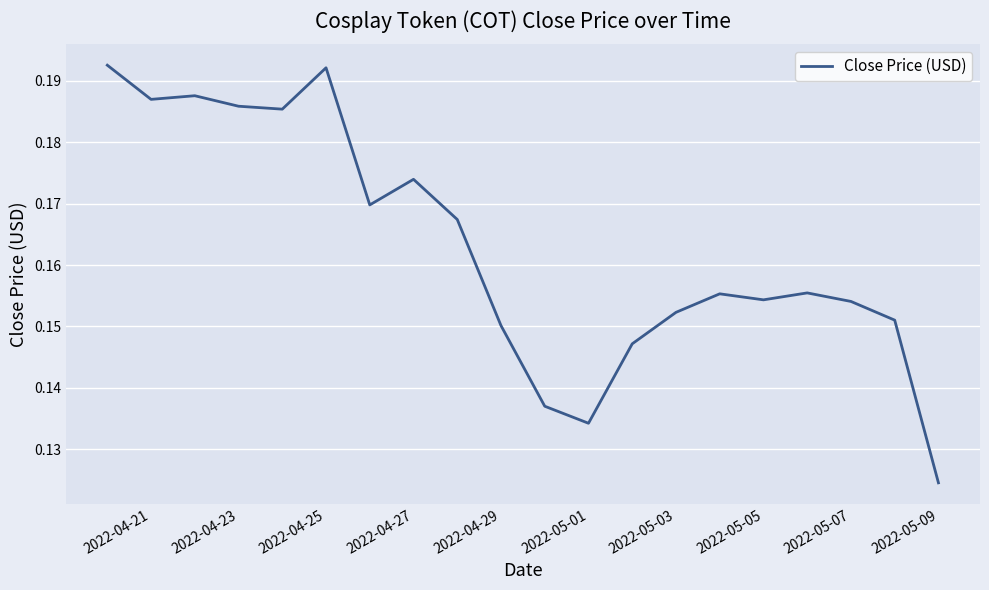

What is the average value?

0.2